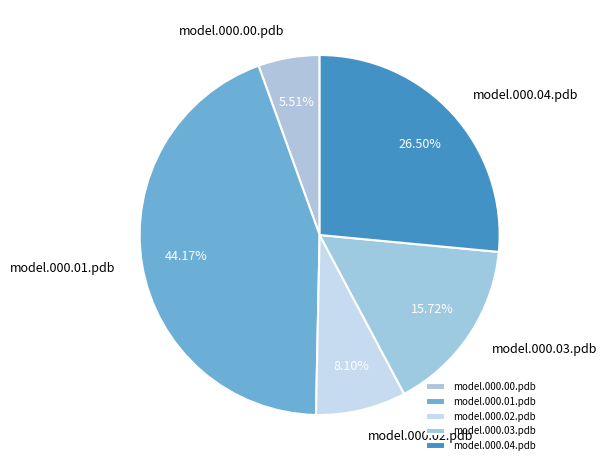

Rank the categories by value from lowest to highest.

model.000.00.pdb, model.000.02.pdb, model.000.03.pdb, model.000.04.pdb, model.000.01.pdb